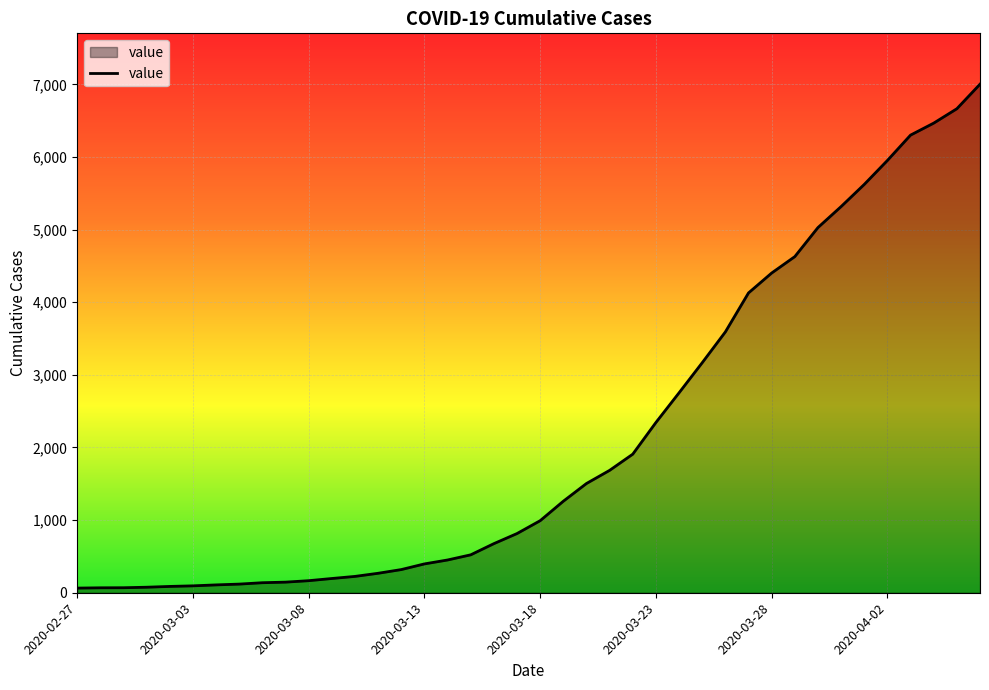

True or false: the data has more than 0 interior local peaks.

False